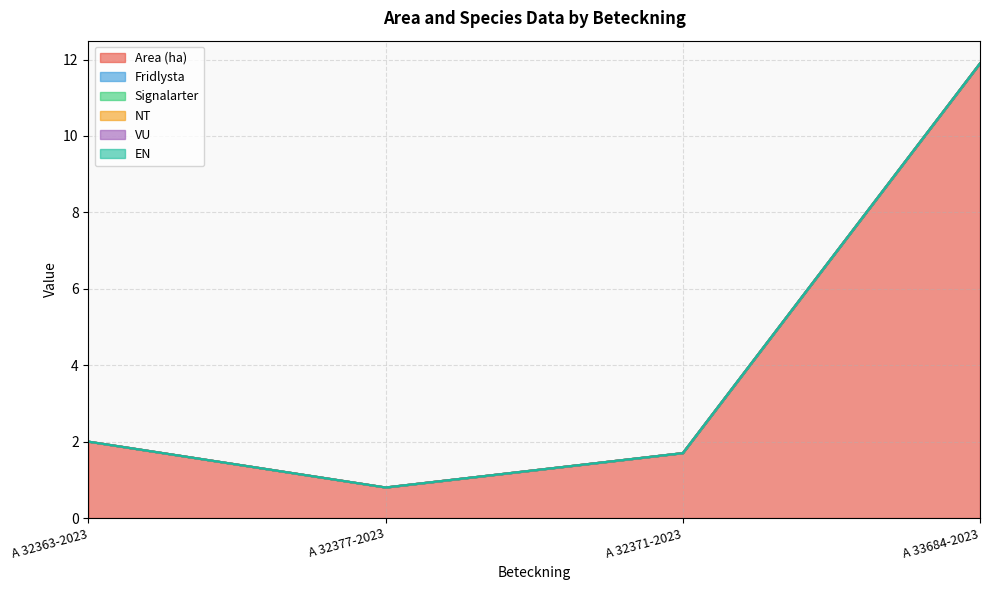

Reading right to left, transcribe all the data shown in this chart.

Area (ha): 11.9	1.7	0.8	2.0
Fridlysta: 0.0	0.0	0.0	0.0
Signalarter: 0.0	0.0	0.0	0.0
NT: 0.0	0.0	0.0	0.0
VU: 0.0	0.0	0.0	0.0
EN: 0.0	0.0	0.0	0.0